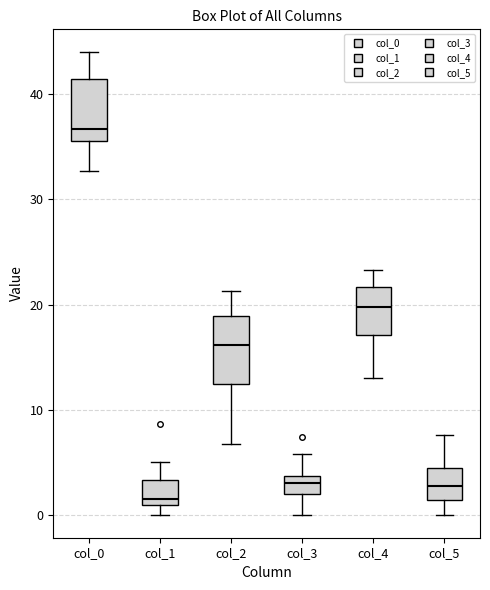

Reading left to right, transcribe this box plot: for each box, give where its median line is, the range the box spans, and where its two whiskers end, as read against the y-axis. The values are not printed on the chart, so give them approximately, as read against the axis.

col_0: median 37, box 36 to 41, whiskers 33 to 44
col_1: median 1 (just above the box's lower edge), box 1 to 3, whiskers 0 to 5
col_2: median 16, box 12 to 19, whiskers 7 to 21
col_3: median 3, box 2 to 4, whiskers 0 to 6
col_4: median 20, box 17 to 22, whiskers 13 to 23
col_5: median 3, box 1 to 4, whiskers 0 to 8